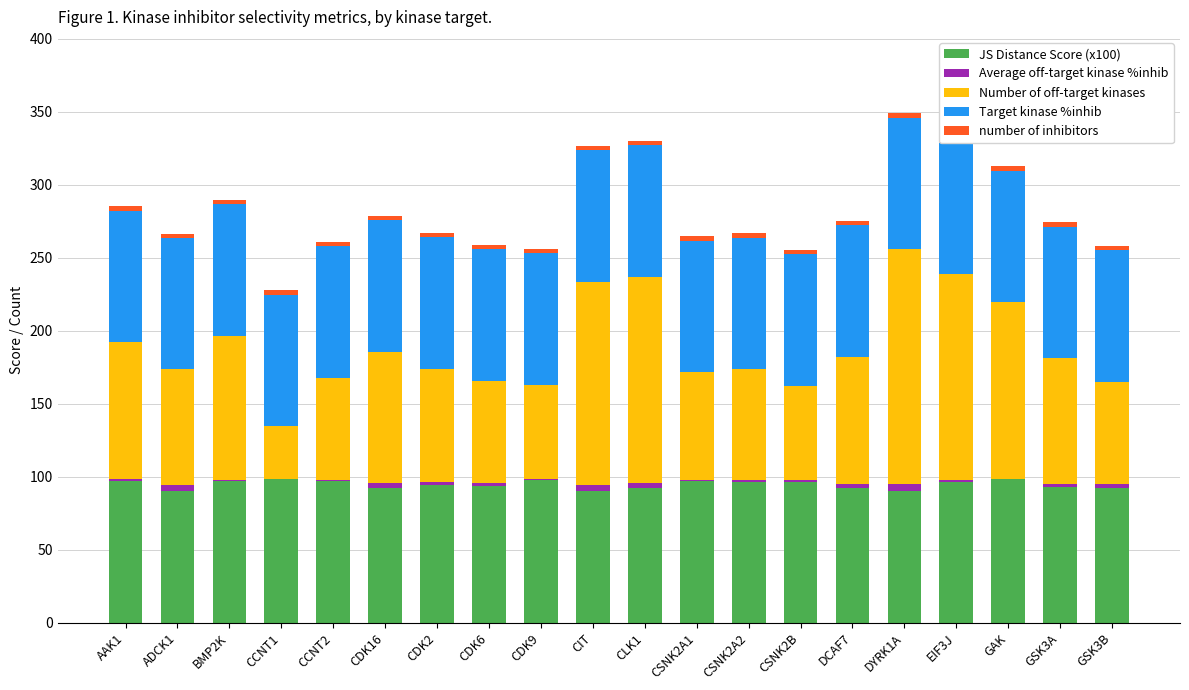

Is the value of JS Distance Score (x100) at CCNT2 greater than the value of Number of off-target kinases at ADCK1?

Yes